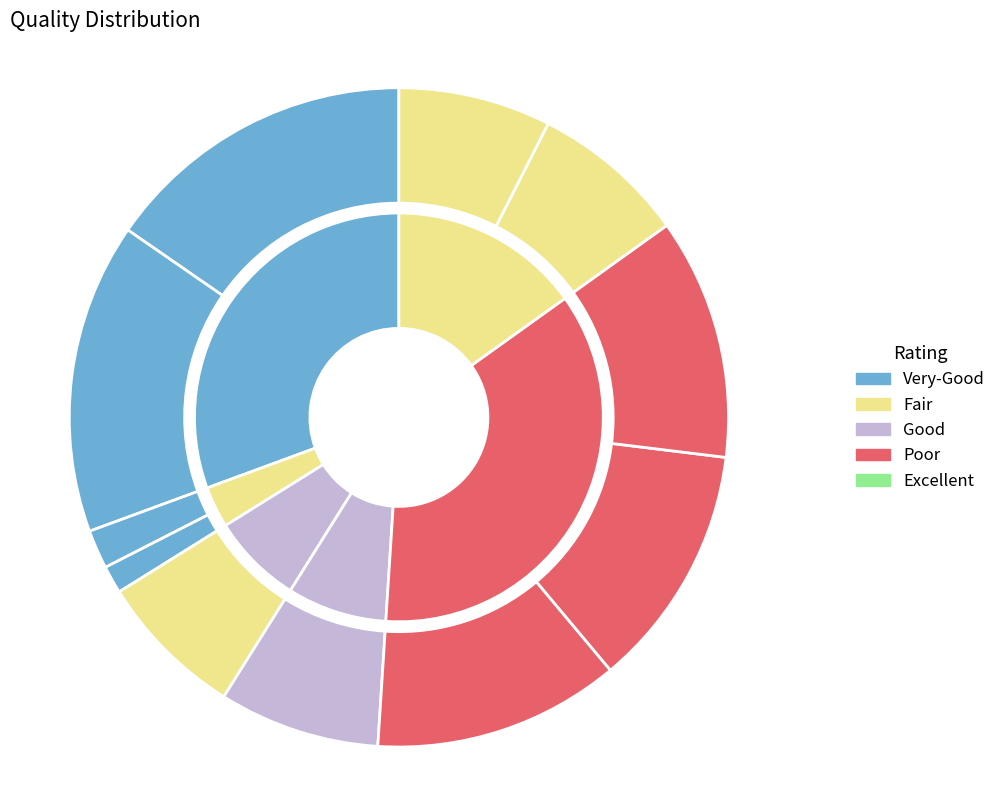

Does AMS CCS811 - TVOC account for over 50% of the chart?

No